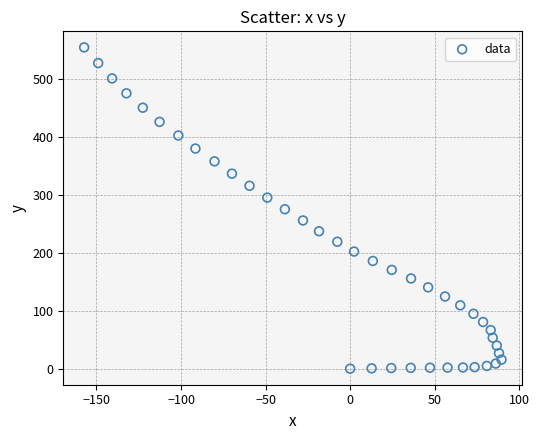

What is the range of Y values (max minus min)?

553.9